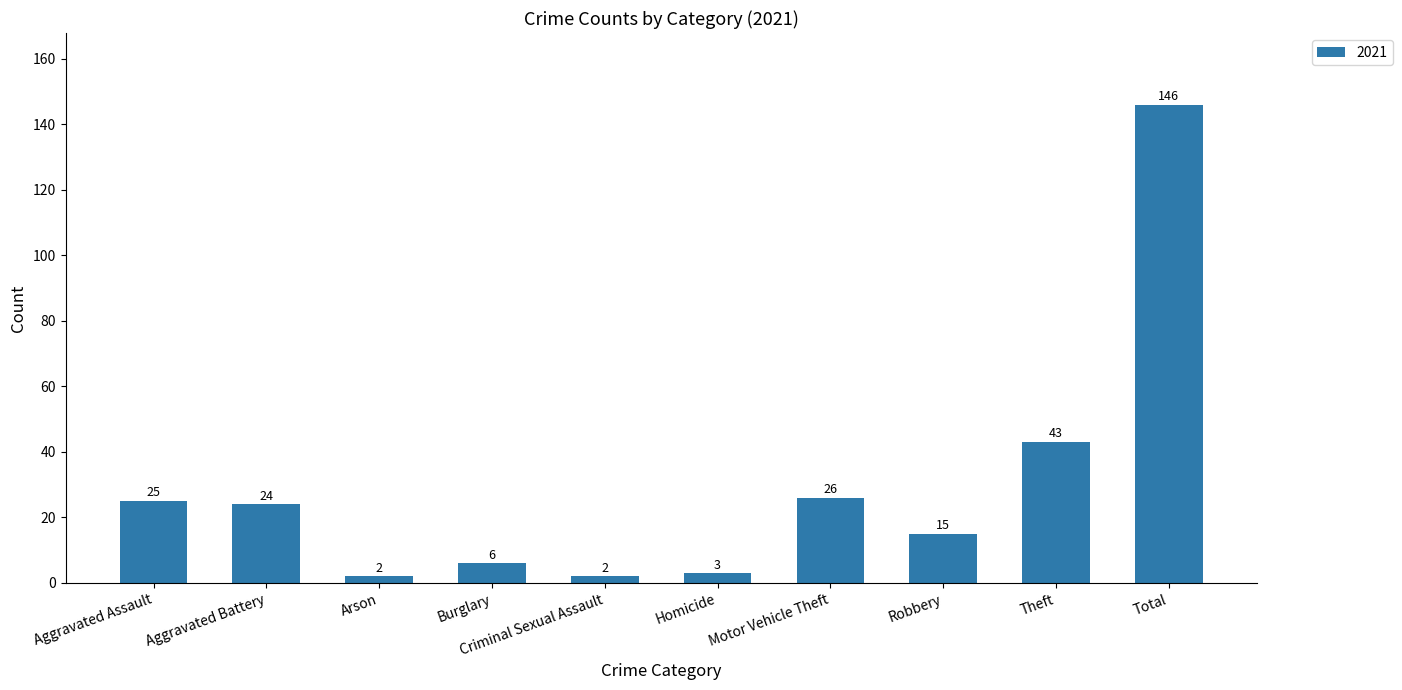

What position from the right is Theft?

2